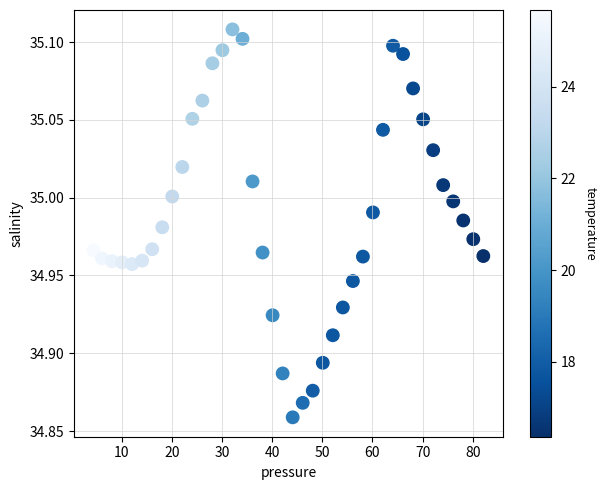

What is the range of X values (max minus min)?

77.7